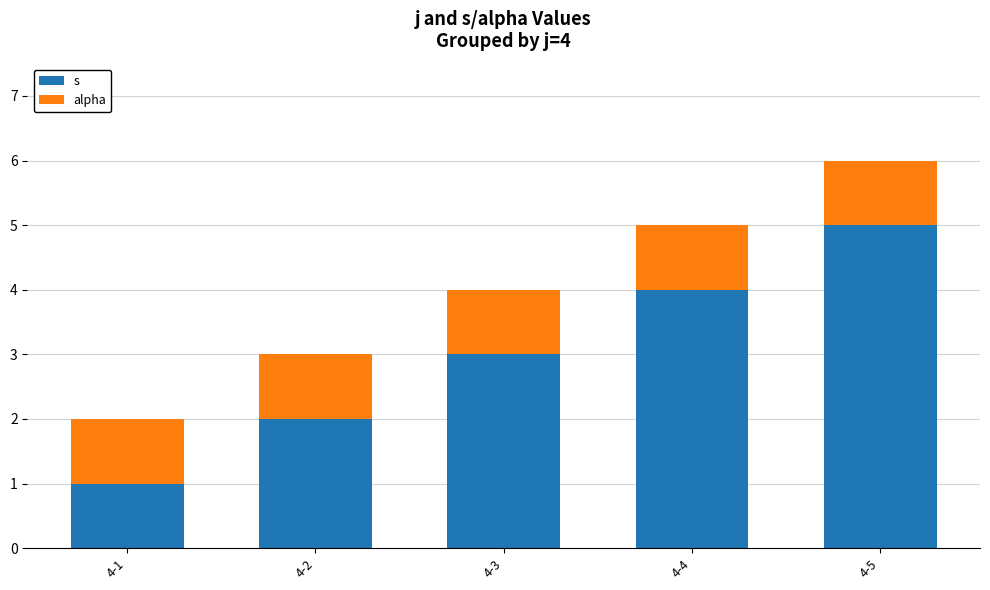

Which series has the largest total across all categories?

s